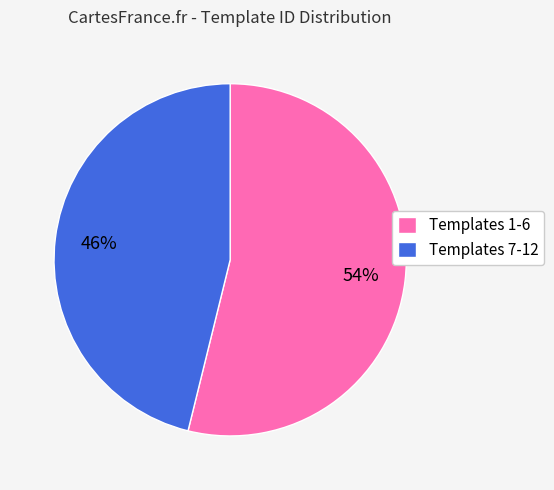

To the nearest percent, what portion does Templates 1-6 represent?

54%